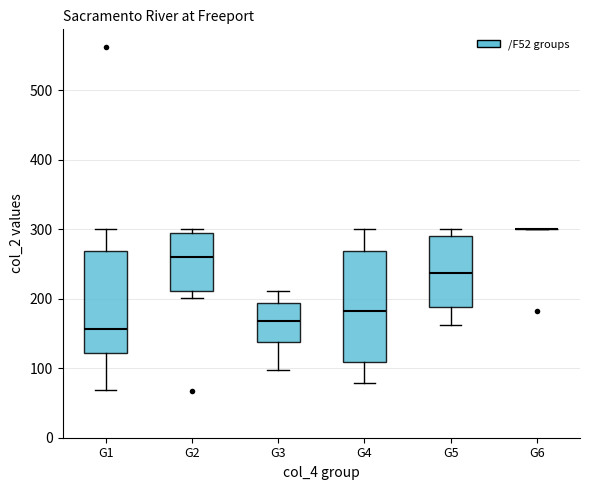

Reading left to right, read every box against the y-axis: the position of its median line, the range the box covers, and the ends of its whiskers. The values are not printed on the chart, so give them approximately, as read against the axis.

G1: median 160, box 120 to 270, whiskers 70 to 300
G2: median 260, box 210 to 290, whiskers 200 to 300
G3: median 170, box 140 to 190, whiskers 100 to 210
G4: median 180, box 110 to 270, whiskers 80 to 300
G5: median 240, box 190 to 290, whiskers 160 to 300
G6: box collapsed to a line at 300, whiskers 300 to 300